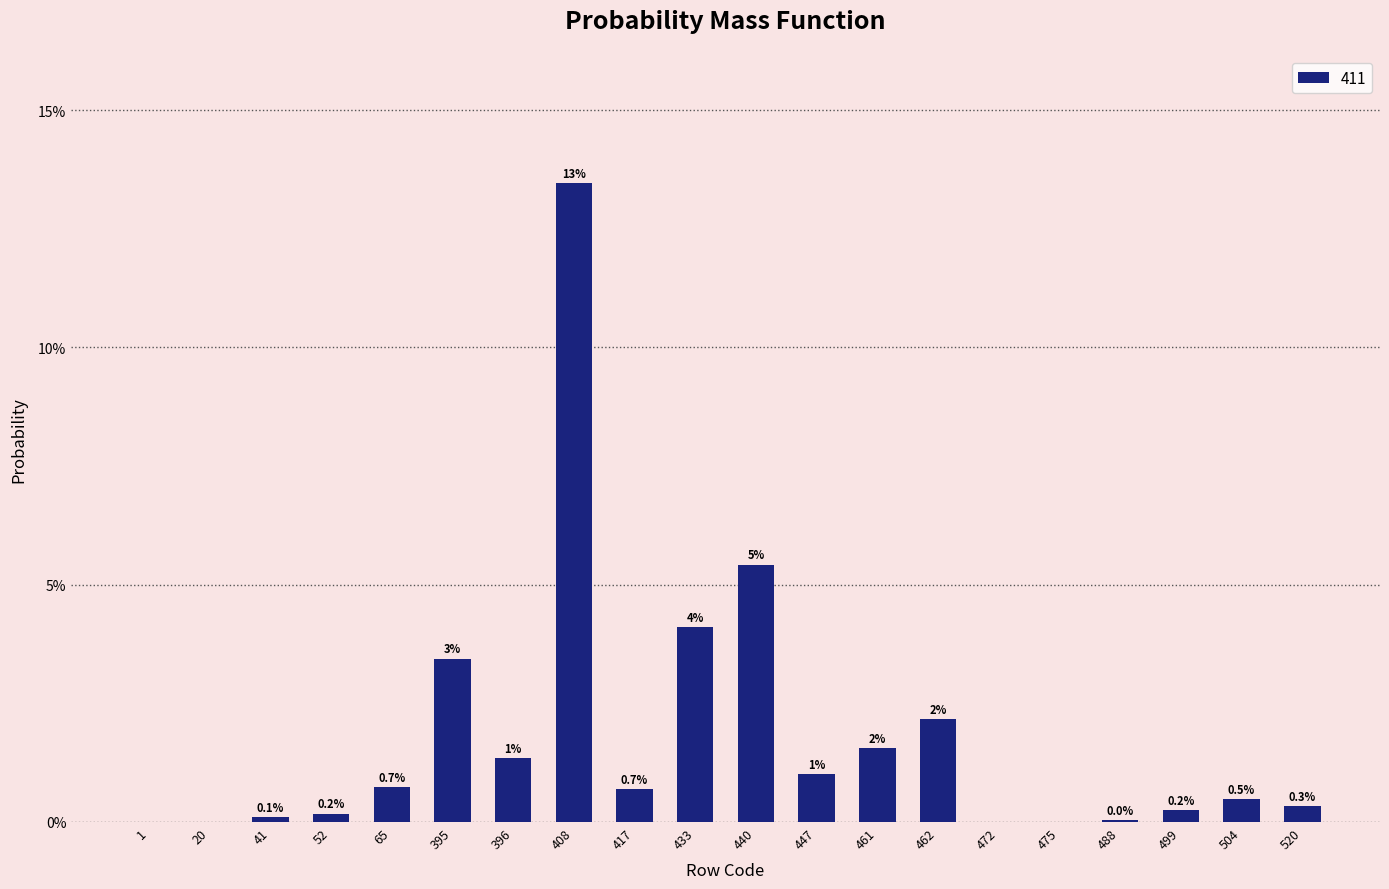

Rank the categories by value from highest to lowest.

408, 440, 433, 395, 462, 461, 396, 447, 65, 417, 504, 520, 499, 52, 41, 488, 20, 1, 472, 475